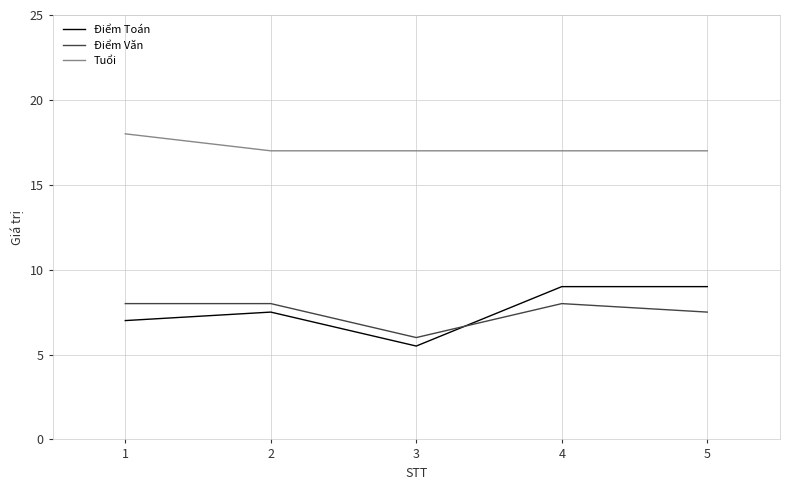

Rank the series by their maximum value, from lowest to highest.

Điểm Văn, Điểm Toán, Tuổi